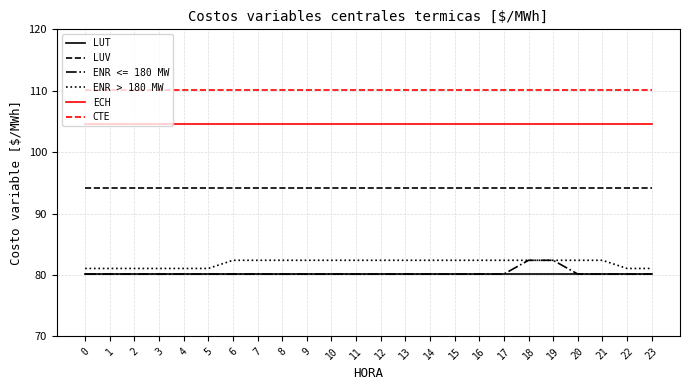

The value of ENR > 180 MW at 8 is 26.5. True or false?

False